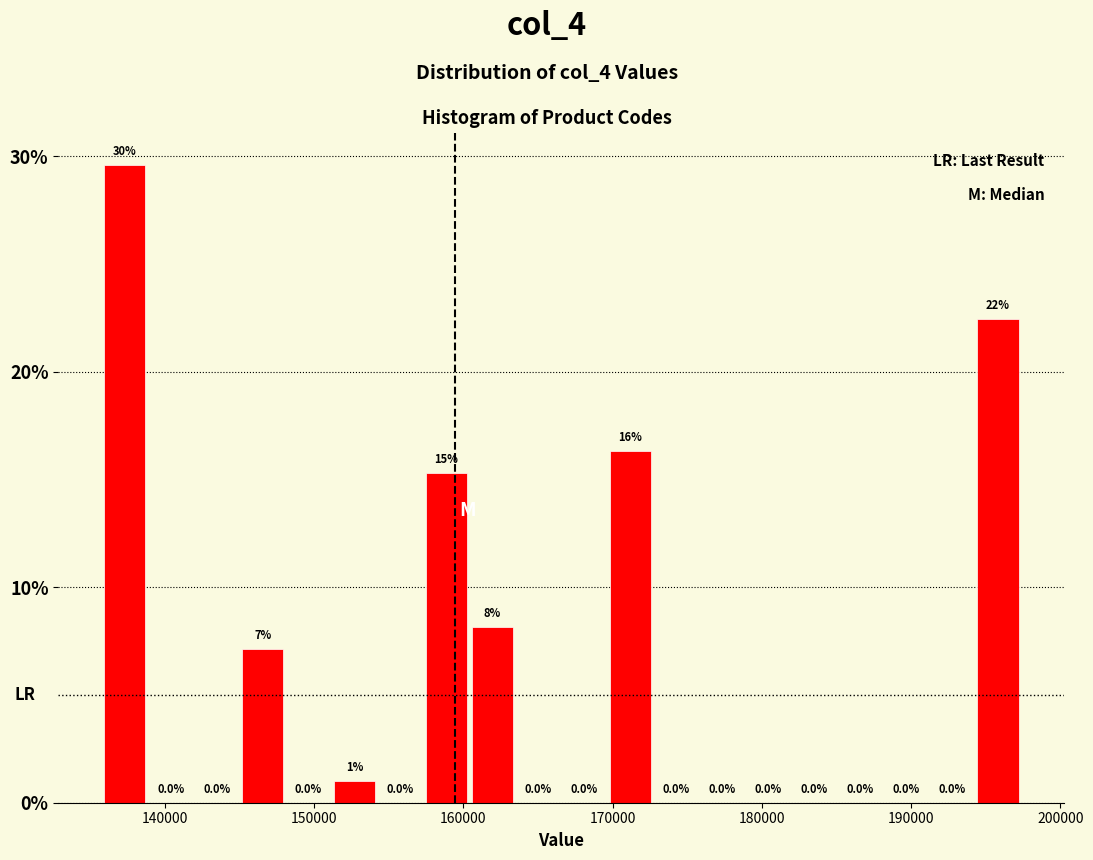

Read against the x-axis, roughly where is the centre of the tallest bar?

137000